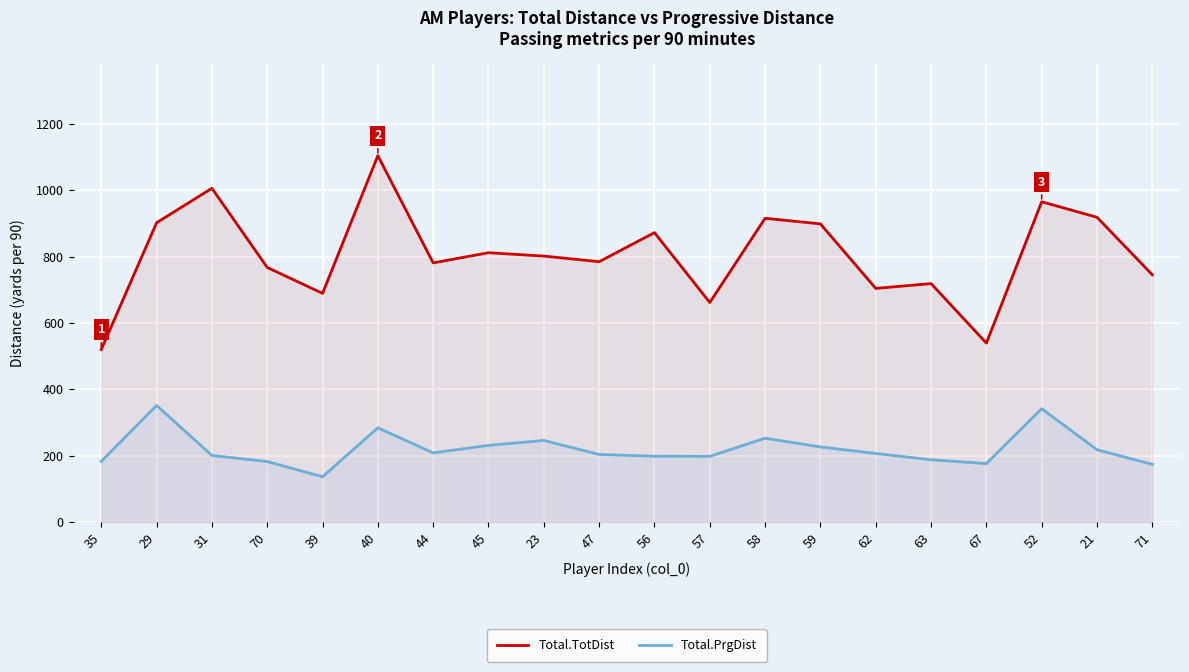

True or false: Total.PrgDist and Total.TotDist intersect in this chart.

False